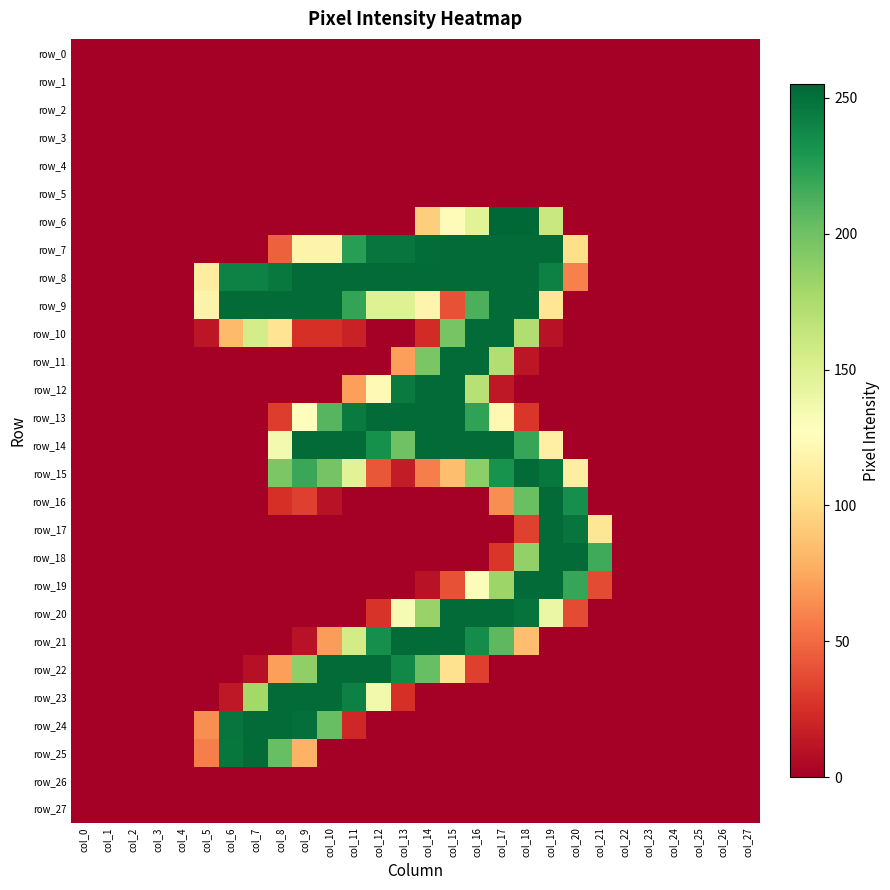

Reading right to left, what are all the values shown in this chart?

row_0: col_27=0	col_26=0	col_25=0	col_24=0	col_23=0	col_22=0	col_21=0	col_20=0	col_19=0	col_18=0	col_17=0	col_16=0	col_15=0	col_14=0	col_13=0	col_12=0	col_11=0	col_10=0	col_9=0	col_8=0	col_7=0	col_6=0	col_5=0	col_4=0	col_3=0	col_2=0	col_1=0	col_0=0
row_1: col_27=0	col_26=0	col_25=0	col_24=0	col_23=0	col_22=0	col_21=0	col_20=0	col_19=0	col_18=0	col_17=0	col_16=0	col_15=0	col_14=0	col_13=0	col_12=0	col_11=0	col_10=0	col_9=0	col_8=0	col_7=0	col_6=0	col_5=0	col_4=0	col_3=0	col_2=0	col_1=0	col_0=0
row_2: col_27=0	col_26=0	col_25=0	col_24=0	col_23=0	col_22=0	col_21=0	col_20=0	col_19=0	col_18=0	col_17=0	col_16=0	col_15=0	col_14=0	col_13=0	col_12=0	col_11=0	col_10=0	col_9=0	col_8=0	col_7=0	col_6=0	col_5=0	col_4=0	col_3=0	col_2=0	col_1=0	col_0=0
row_3: col_27=0	col_26=0	col_25=0	col_24=0	col_23=0	col_22=0	col_21=0	col_20=0	col_19=0	col_18=0	col_17=0	col_16=0	col_15=0	col_14=0	col_13=0	col_12=0	col_11=0	col_10=0	col_9=0	col_8=0	col_7=0	col_6=0	col_5=0	col_4=0	col_3=0	col_2=0	col_1=0	col_0=0
row_4: col_27=0	col_26=0	col_25=0	col_24=0	col_23=0	col_22=0	col_21=0	col_20=0	col_19=0	col_18=0	col_17=0	col_16=0	col_15=0	col_14=0	col_13=0	col_12=0	col_11=0	col_10=0	col_9=0	col_8=0	col_7=0	col_6=0	col_5=0	col_4=0	col_3=0	col_2=0	col_1=0	col_0=0
row_5: col_27=0	col_26=0	col_25=0	col_24=0	col_23=0	col_22=0	col_21=0	col_20=0	col_19=0	col_18=0	col_17=0	col_16=0	col_15=0	col_14=0	col_13=0	col_12=0	col_11=0	col_10=0	col_9=0	col_8=0	col_7=0	col_6=0	col_5=0	col_4=0	col_3=0	col_2=0	col_1=0	col_0=0
row_6: col_27=0	col_26=0	col_25=0	col_24=0	col_23=0	col_22=0	col_21=0	col_20=0	col_19=161	col_18=255	col_17=255	col_16=147	col_15=125	col_14=93	col_13=0	col_12=0	col_11=0	col_10=0	col_9=0	col_8=0	col_7=0	col_6=0	col_5=0	col_4=0	col_3=0	col_2=0	col_1=0	col_0=0
row_7: col_27=0	col_26=0	col_25=0	col_24=0	col_23=0	col_22=0	col_21=0	col_20=102	col_19=253	col_18=253	col_17=253	col_16=253	col_15=253	col_14=252	col_13=248	col_12=248	col_11=225	col_10=118	col_9=118	col_8=46	col_7=0	col_6=0	col_5=0	col_4=0	col_3=0	col_2=0	col_1=0	col_0=0
row_8: col_27=0	col_26=0	col_25=0	col_24=0	col_23=0	col_22=0	col_21=0	col_20=59	col_19=242	col_18=253	col_17=253	col_16=253	col_15=253	col_14=253	col_13=253	col_12=253	col_11=253	col_10=253	col_9=253	col_8=246	col_7=241	col_6=241	col_5=113	col_4=0	col_3=0	col_2=0	col_1=0	col_0=0
row_9: col_27=0	col_26=0	col_25=0	col_24=0	col_23=0	col_22=0	col_21=0	col_20=0	col_19=107	col_18=253	col_17=253	col_16=213	col_15=40	col_14=119	col_13=149	col_12=149	col_11=221	col_10=253	col_9=253	col_8=253	col_7=253	col_6=253	col_5=118	col_4=0	col_3=0	col_2=0	col_1=0	col_0=0
row_10: col_27=0	col_26=0	col_25=0	col_24=0	col_23=0	col_22=0	col_21=0	col_20=0	col_19=10	col_18=173	col_17=253	col_16=253	col_15=197	col_14=23	col_13=0	col_12=0	col_11=18	col_10=25	col_9=25	col_8=106	col_7=155	col_6=83	col_5=12	col_4=0	col_3=0	col_2=0	col_1=0	col_0=0
row_11: col_27=0	col_26=0	col_25=0	col_24=0	col_23=0	col_22=0	col_21=0	col_20=0	col_19=0	col_18=12	col_17=172	col_16=253	col_15=253	col_14=196	col_13=71	col_12=0	col_11=0	col_10=0	col_9=0	col_8=0	col_7=0	col_6=0	col_5=0	col_4=0	col_3=0	col_2=0	col_1=0	col_0=0
row_12: col_27=0	col_26=0	col_25=0	col_24=0	col_23=0	col_22=0	col_21=0	col_20=0	col_19=0	col_18=0	col_17=13	col_16=170	col_15=253	col_14=253	col_13=245	col_12=123	col_11=71	col_10=0	col_9=0	col_8=0	col_7=0	col_6=0	col_5=0	col_4=0	col_3=0	col_2=0	col_1=0	col_0=0
row_13: col_27=0	col_26=0	col_25=0	col_24=0	col_23=0	col_22=0	col_21=0	col_20=0	col_19=0	col_18=28	col_17=122	col_16=222	col_15=253	col_14=253	col_13=253	col_12=253	col_11=245	col_10=209	col_9=126	col_8=31	col_7=0	col_6=0	col_5=0	col_4=0	col_3=0	col_2=0	col_1=0	col_0=0
row_14: col_27=0	col_26=0	col_25=0	col_24=0	col_23=0	col_22=0	col_21=0	col_20=0	col_19=115	col_18=220	col_17=253	col_16=253	col_15=253	col_14=253	col_13=200	col_12=233	col_11=253	col_10=253	col_9=253	col_8=135	col_7=0	col_6=0	col_5=0	col_4=0	col_3=0	col_2=0	col_1=0	col_0=0
row_15: col_27=0	col_26=0	col_25=0	col_24=0	col_23=0	col_22=0	col_21=0	col_20=114	col_19=247	col_18=253	col_17=232	col_16=188	col_15=85	col_14=58	col_13=15	col_12=42	col_11=147	col_10=198	col_9=219	col_8=195	col_7=0	col_6=0	col_5=0	col_4=0	col_3=0	col_2=0	col_1=0	col_0=0
row_16: col_27=0	col_26=0	col_25=0	col_24=0	col_23=0	col_22=0	col_21=0	col_20=234	col_19=253	col_18=202	col_17=64	col_16=0	col_15=0	col_14=0	col_13=0	col_12=0	col_11=0	col_10=10	col_9=32	col_8=25	col_7=0	col_6=0	col_5=0	col_4=0	col_3=0	col_2=0	col_1=0	col_0=0
row_17: col_27=0	col_26=0	col_25=0	col_24=0	col_23=0	col_22=0	col_21=107	col_20=248	col_19=253	col_18=33	col_17=0	col_16=0	col_15=0	col_14=0	col_13=0	col_12=0	col_11=0	col_10=0	col_9=0	col_8=0	col_7=0	col_6=0	col_5=0	col_4=0	col_3=0	col_2=0	col_1=0	col_0=0
row_18: col_27=0	col_26=0	col_25=0	col_24=0	col_23=0	col_22=0	col_21=217	col_20=253	col_19=253	col_18=186	col_17=28	col_16=0	col_15=0	col_14=0	col_13=0	col_12=0	col_11=0	col_10=0	col_9=0	col_8=0	col_7=0	col_6=0	col_5=0	col_4=0	col_3=0	col_2=0	col_1=0	col_0=0
row_19: col_27=0	col_26=0	col_25=0	col_24=0	col_23=0	col_22=0	col_21=37	col_20=220	col_19=253	col_18=253	col_17=182	col_16=130	col_15=40	col_14=10	col_13=0	col_12=0	col_11=0	col_10=0	col_9=0	col_8=0	col_7=0	col_6=0	col_5=0	col_4=0	col_3=0	col_2=0	col_1=0	col_0=0
row_20: col_27=0	col_26=0	col_25=0	col_24=0	col_23=0	col_22=0	col_21=0	col_20=37	col_19=140	col_18=249	col_17=253	col_16=253	col_15=253	col_14=184	col_13=133	col_12=27	col_11=0	col_10=0	col_9=0	col_8=0	col_7=0	col_6=0	col_5=0	col_4=0	col_3=0	col_2=0	col_1=0	col_0=0
row_21: col_27=0	col_26=0	col_25=0	col_24=0	col_23=0	col_22=0	col_21=0	col_20=0	col_19=0	col_18=85	col_17=207	col_16=235	col_15=253	col_14=253	col_13=253	col_12=234	col_11=156	col_10=70	col_9=10	col_8=0	col_7=0	col_6=0	col_5=0	col_4=0	col_3=0	col_2=0	col_1=0	col_0=0
row_22: col_27=0	col_26=0	col_25=0	col_24=0	col_23=0	col_22=0	col_21=0	col_20=0	col_19=0	col_18=0	col_17=0	col_16=32	col_15=104	col_14=203	col_13=238	col_12=253	col_11=253	col_10=253	col_9=187	col_8=71	col_7=9	col_6=0	col_5=0	col_4=0	col_3=0	col_2=0	col_1=0	col_0=0
row_23: col_27=0	col_26=0	col_25=0	col_24=0	col_23=0	col_22=0	col_21=0	col_20=0	col_19=0	col_18=0	col_17=0	col_16=0	col_15=0	col_14=0	col_13=25	col_12=136	col_11=242	col_10=253	col_9=253	col_8=253	col_7=179	col_6=13	col_5=0	col_4=0	col_3=0	col_2=0	col_1=0	col_0=0
row_24: col_27=0	col_26=0	col_25=0	col_24=0	col_23=0	col_22=0	col_21=0	col_20=0	col_19=0	col_18=0	col_17=0	col_16=0	col_15=0	col_14=0	col_13=0	col_12=0	col_11=21	col_10=203	col_9=251	col_8=253	col_7=253	col_6=248	col_5=64	col_4=0	col_3=0	col_2=0	col_1=0	col_0=0
row_25: col_27=0	col_26=0	col_25=0	col_24=0	col_23=0	col_22=0	col_21=0	col_20=0	col_19=0	col_18=0	col_17=0	col_16=0	col_15=0	col_14=0	col_13=0	col_12=0	col_11=0	col_10=0	col_9=79	col_8=203	col_7=253	col_6=247	col_5=58	col_4=0	col_3=0	col_2=0	col_1=0	col_0=0
row_26: col_27=0	col_26=0	col_25=0	col_24=0	col_23=0	col_22=0	col_21=0	col_20=0	col_19=0	col_18=0	col_17=0	col_16=0	col_15=0	col_14=0	col_13=0	col_12=0	col_11=0	col_10=0	col_9=0	col_8=0	col_7=0	col_6=0	col_5=0	col_4=0	col_3=0	col_2=0	col_1=0	col_0=0
row_27: col_27=0	col_26=0	col_25=0	col_24=0	col_23=0	col_22=0	col_21=0	col_20=0	col_19=0	col_18=0	col_17=0	col_16=0	col_15=0	col_14=0	col_13=0	col_12=0	col_11=0	col_10=0	col_9=0	col_8=0	col_7=0	col_6=0	col_5=0	col_4=0	col_3=0	col_2=0	col_1=0	col_0=0